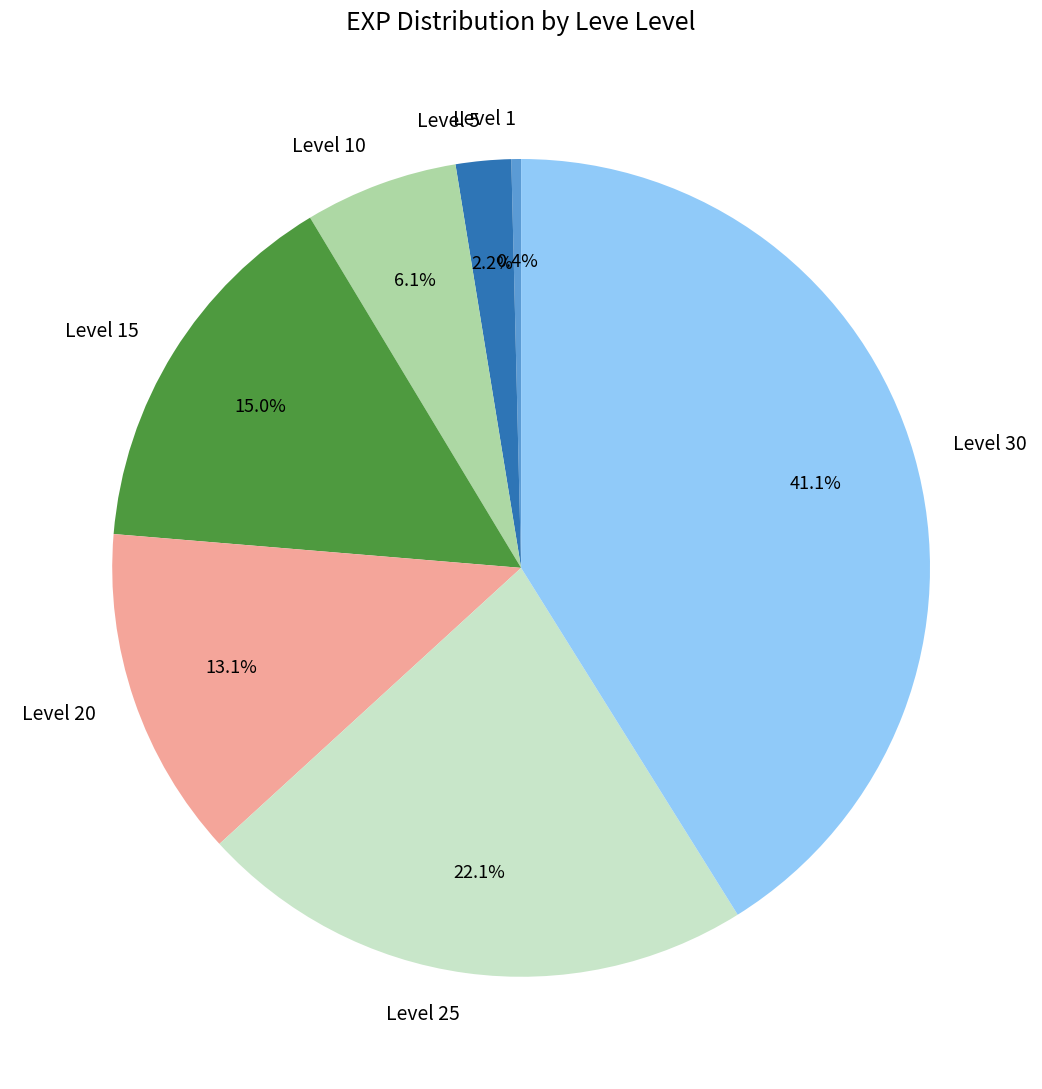

Which slice is the largest?

Level 30